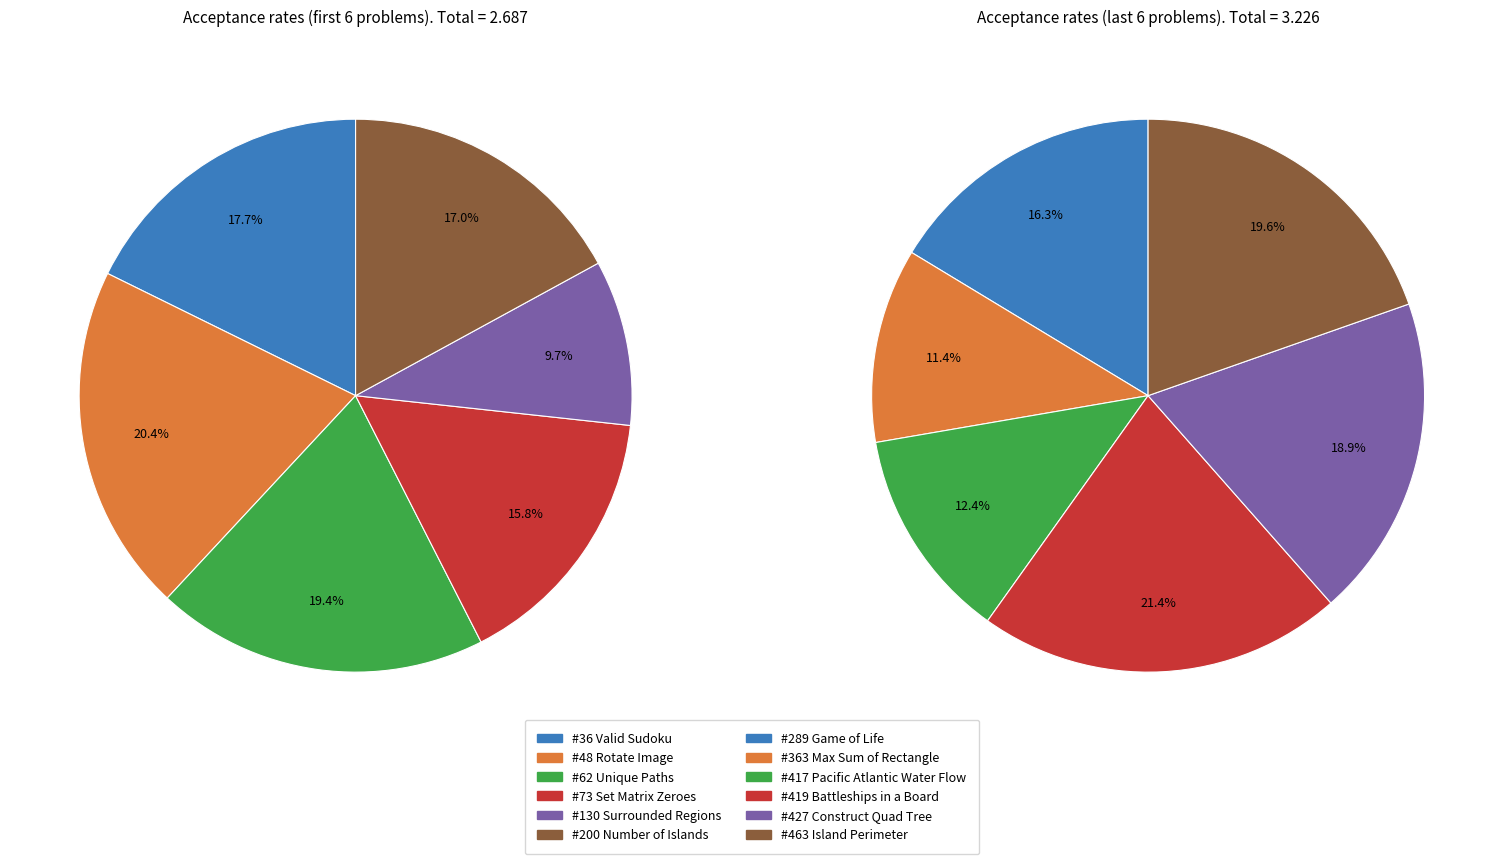

Is there a majority slice in this chart?

No